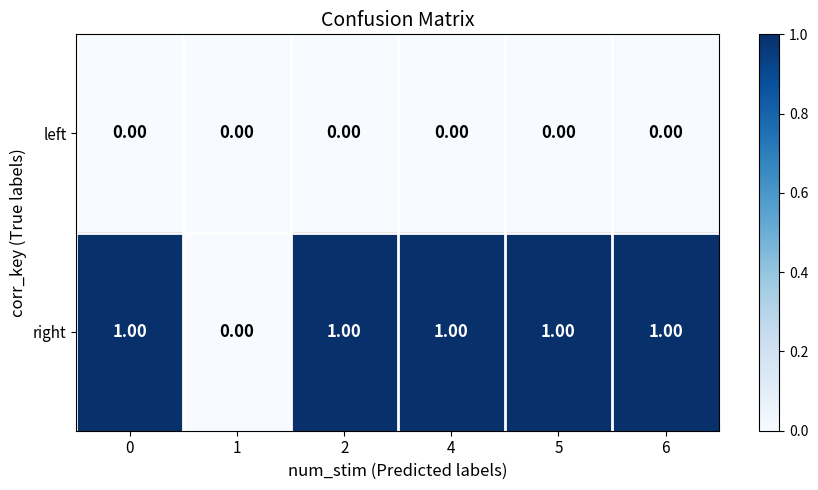

Which series has the largest total across all categories?

right